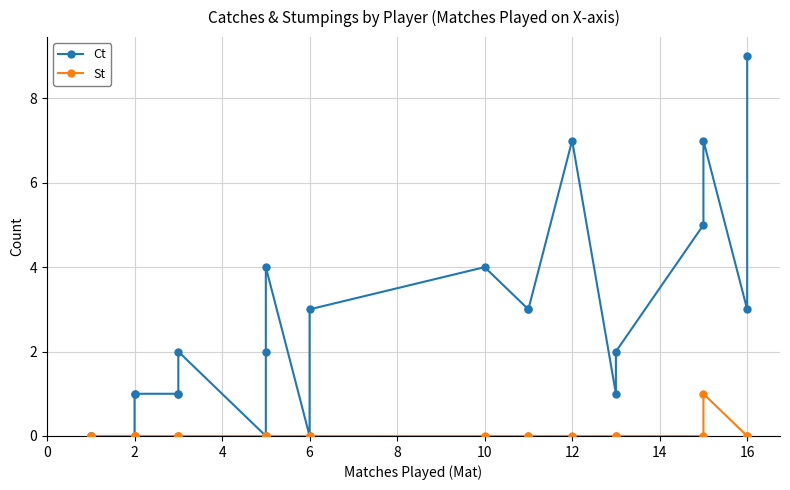

What is the average value of the Ct series?

3